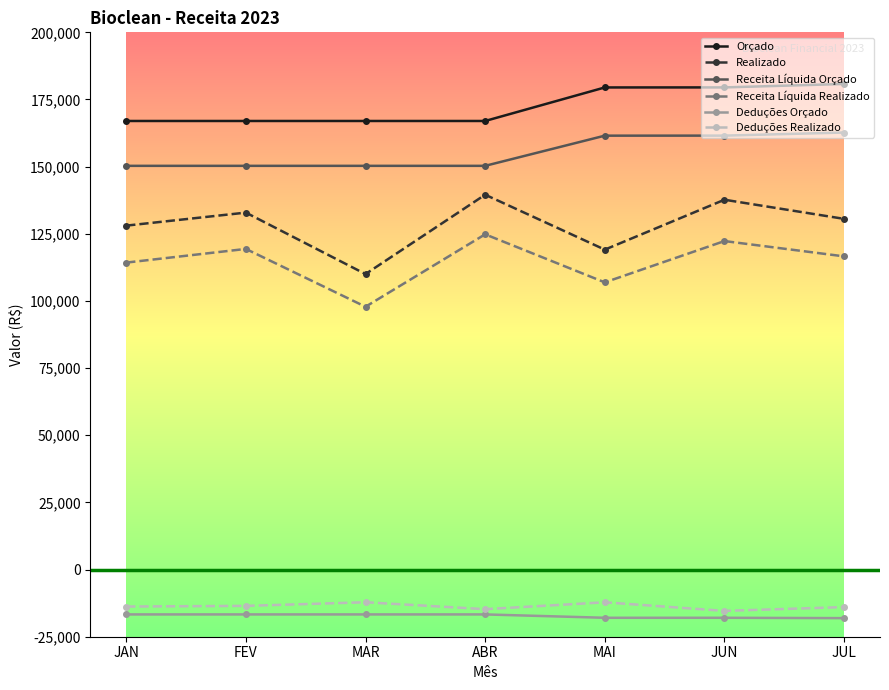

Is it true that Receita Líquida Orçado equals 66610.3 at JAN?

False